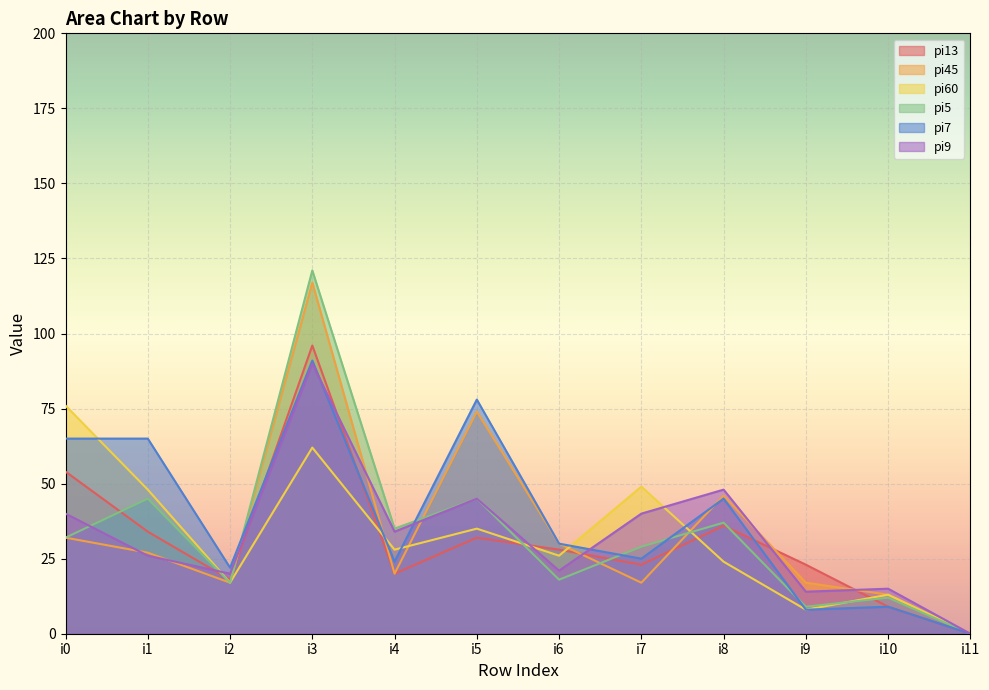

How many series are shown in this chart?

6